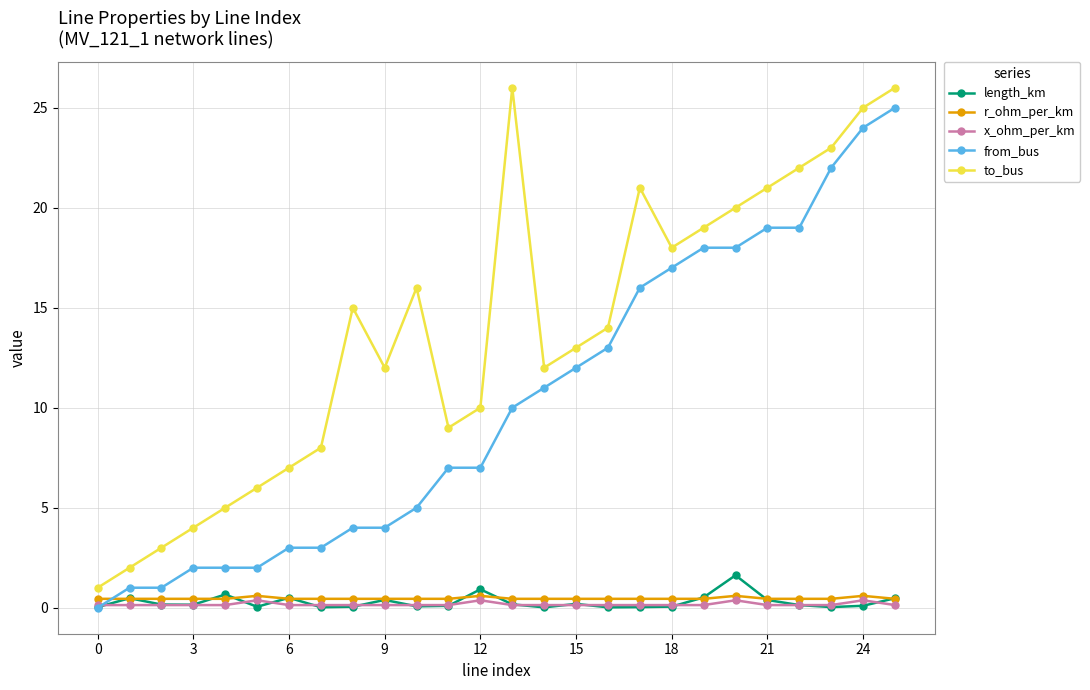

True or false: to_bus and x_ohm_per_km intersect in this chart.

False